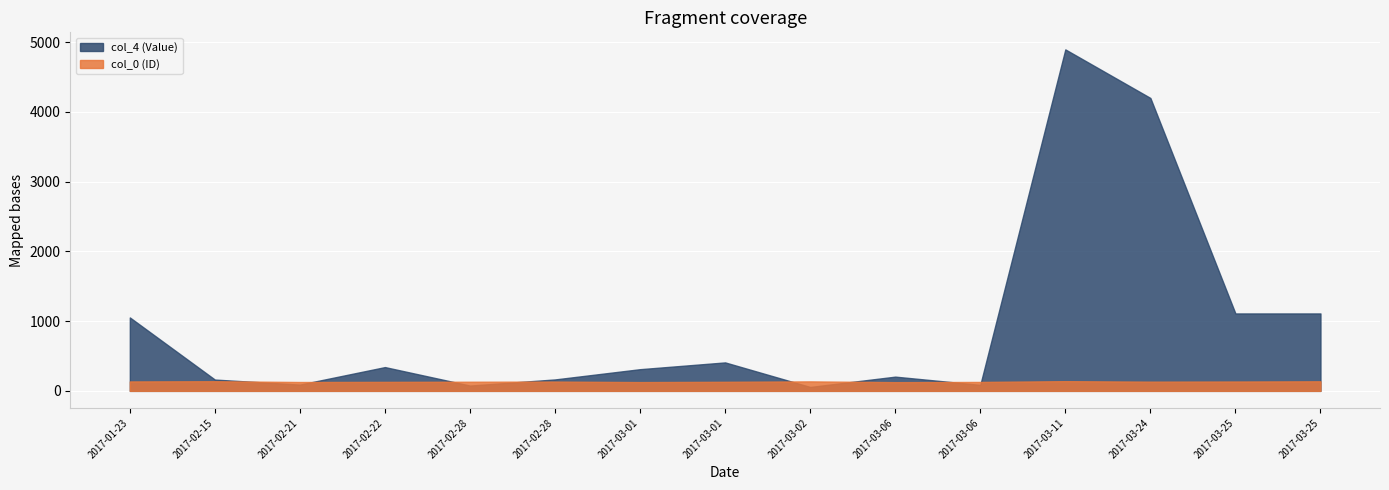

How many values in the col_4 (Value) series exceed 311?

7